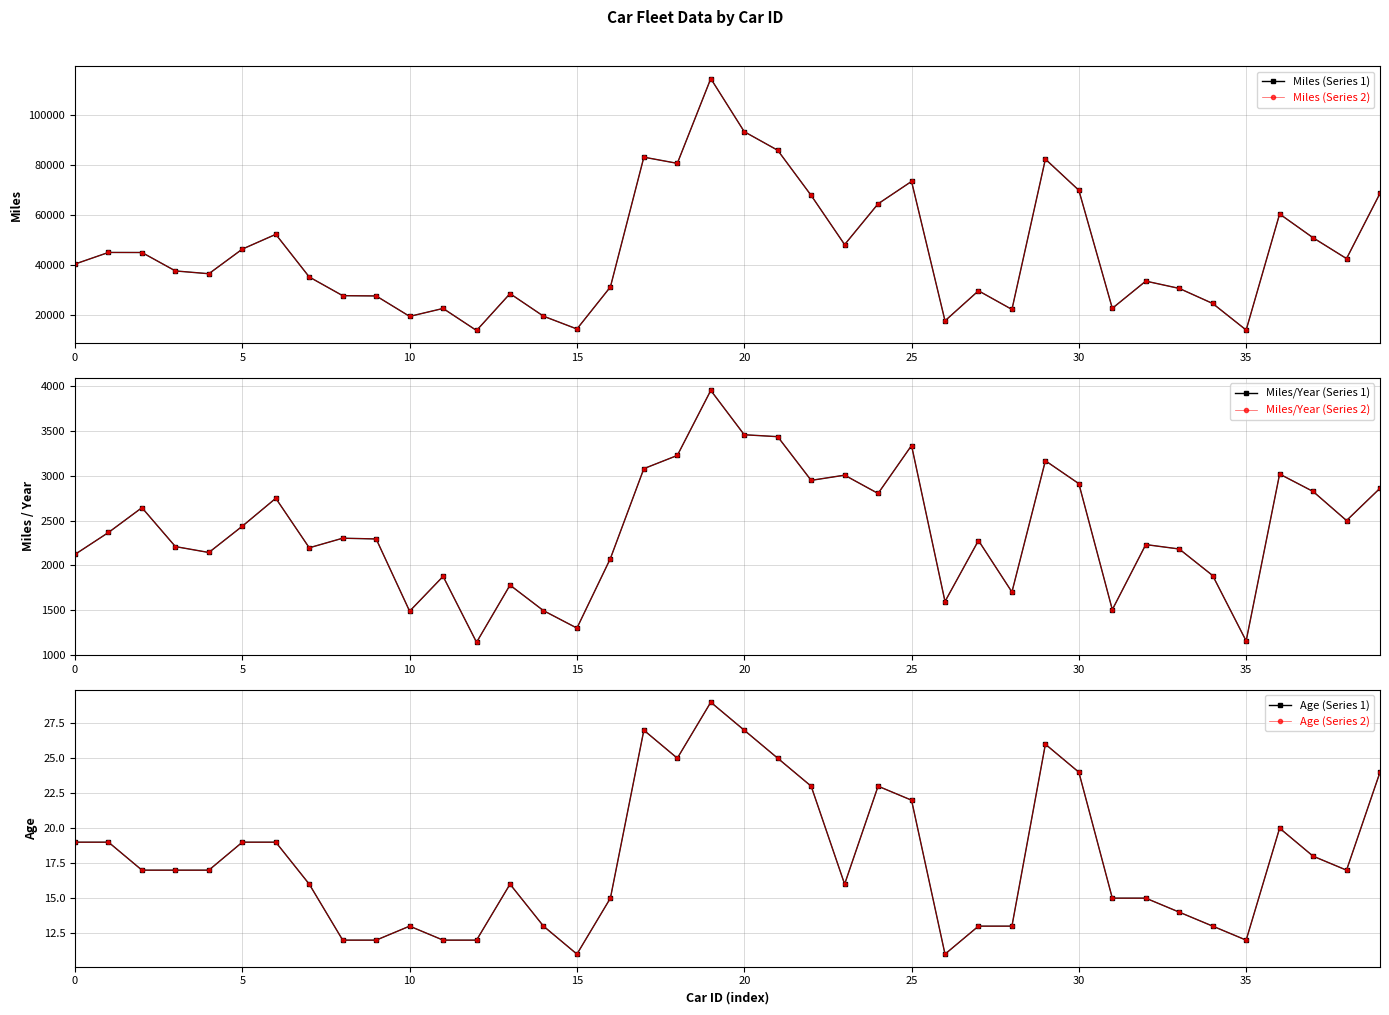

How many interior local valleys does the Miles/Year (Series 1) series have?

12